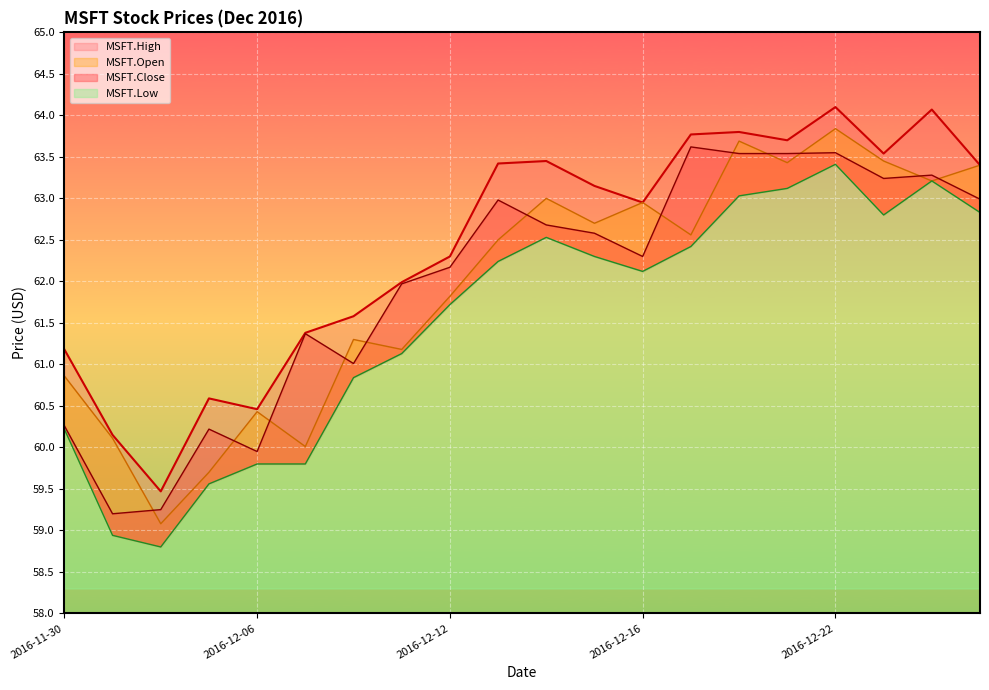

True or false: MSFT.Open has more than 0 points higher than both neighbors.

True